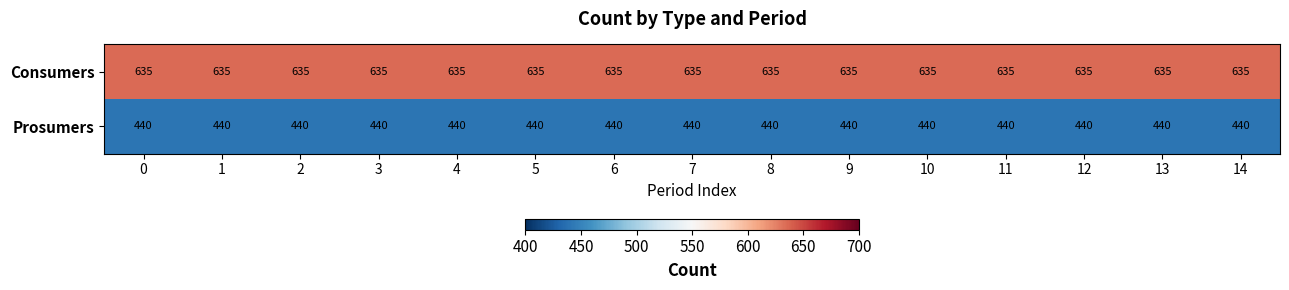

What is the highest value of the Prosumers series?

440